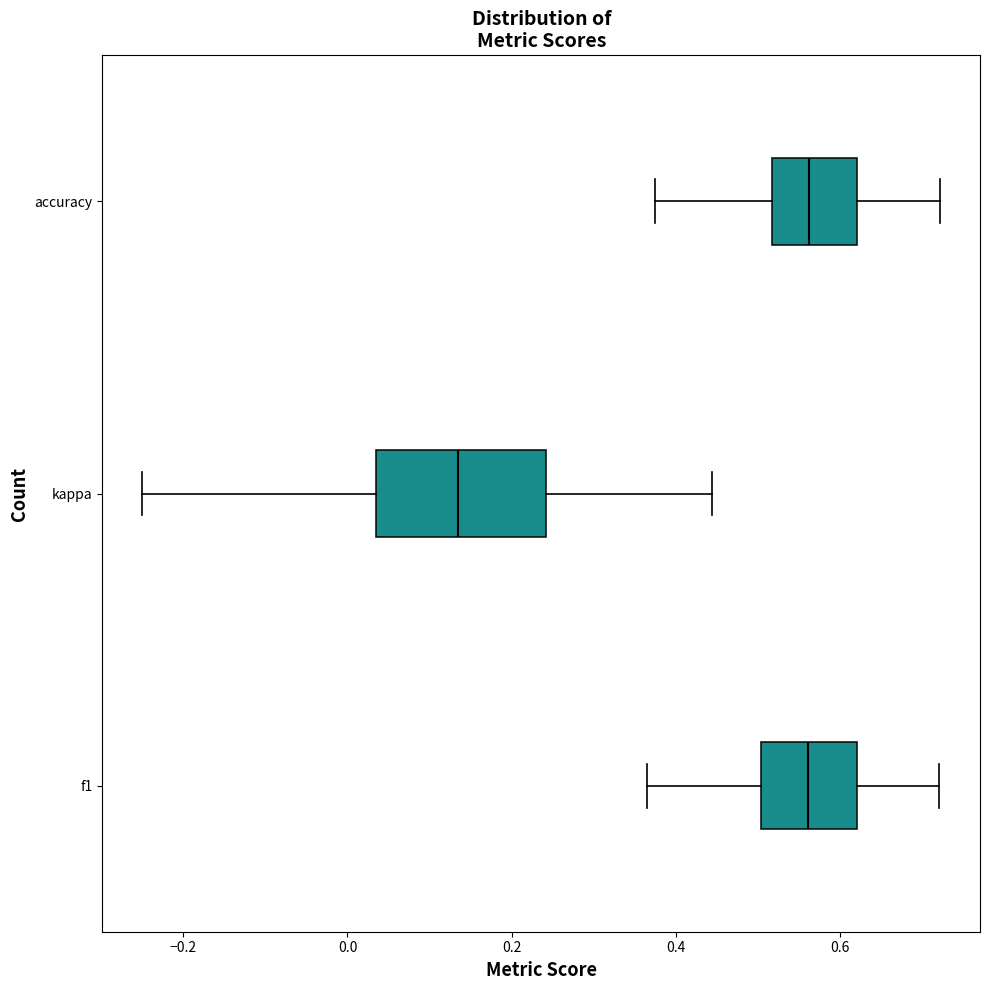

Where does the right whisker of the box for accuracy end on the x-axis? The values are not printed on the chart, so give them approximately, as read against the axis.

0.72